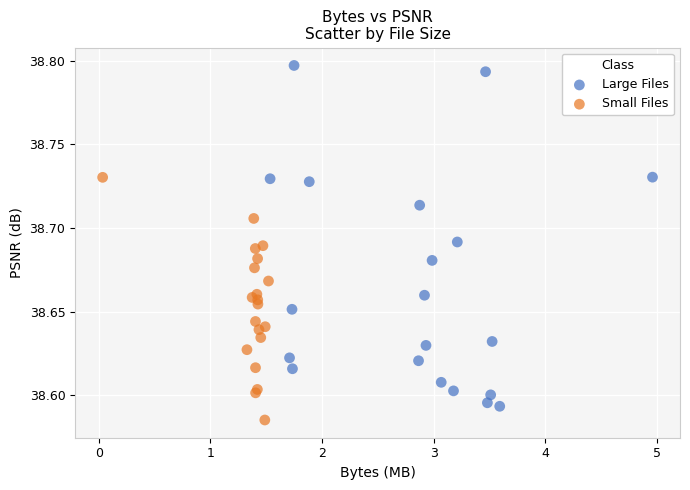

Which series contains the highest Y value?

Large Files